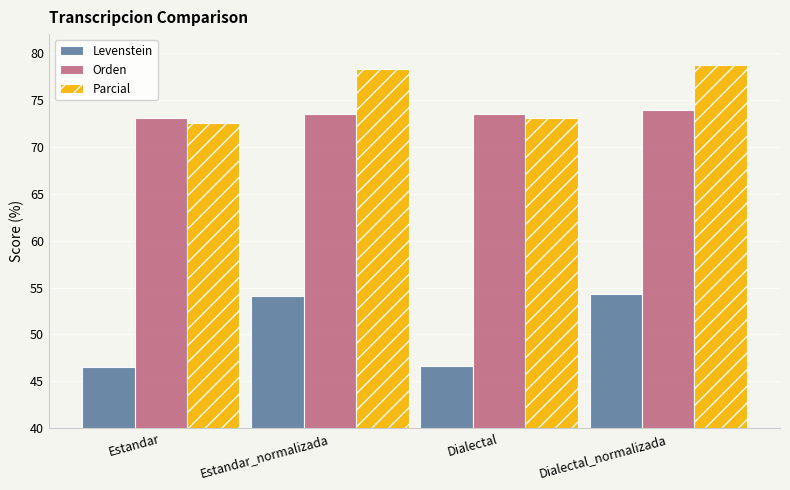

What is the value of the Parcial bar at the 3rd from the left?

73.1